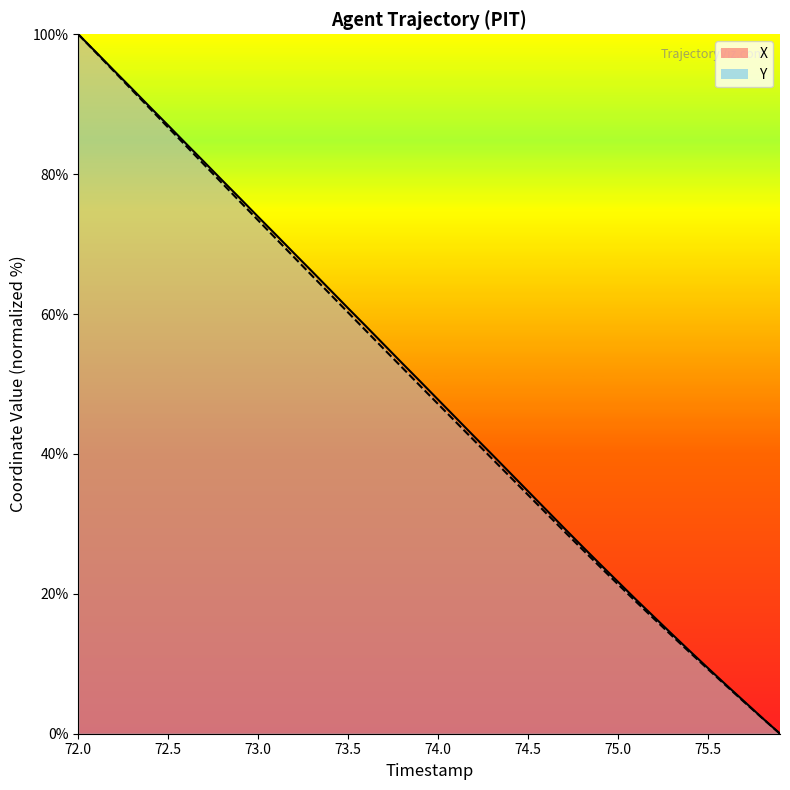

At which label is Y closest to 50?

73.9